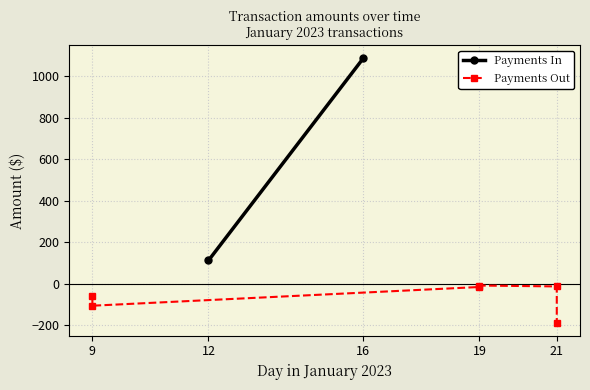

What is the smallest value displayed?

-186.1